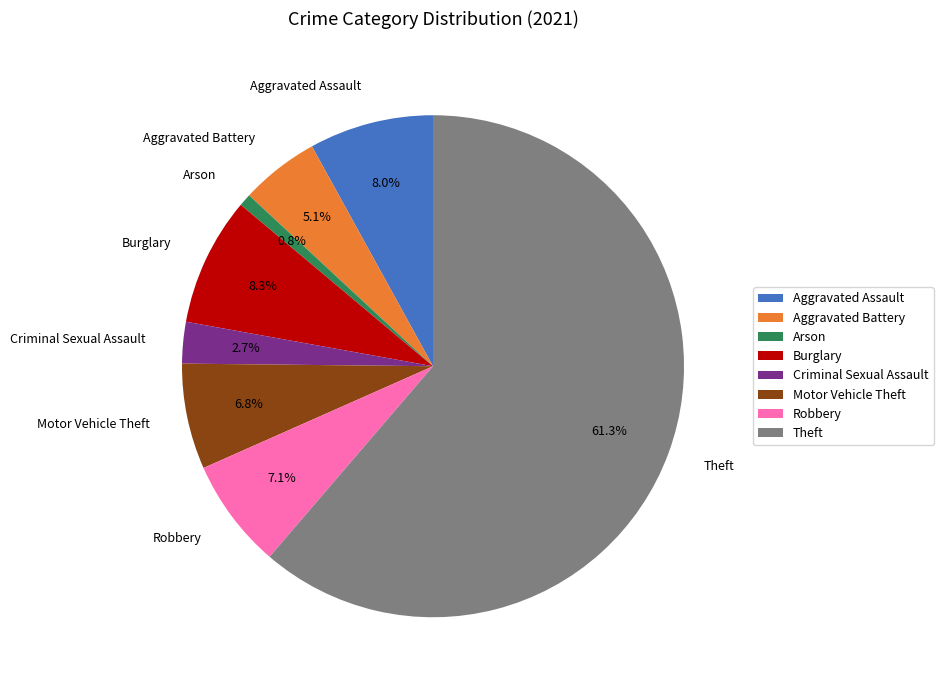

What percentage is the Arson slice, to the nearest percent?

1%